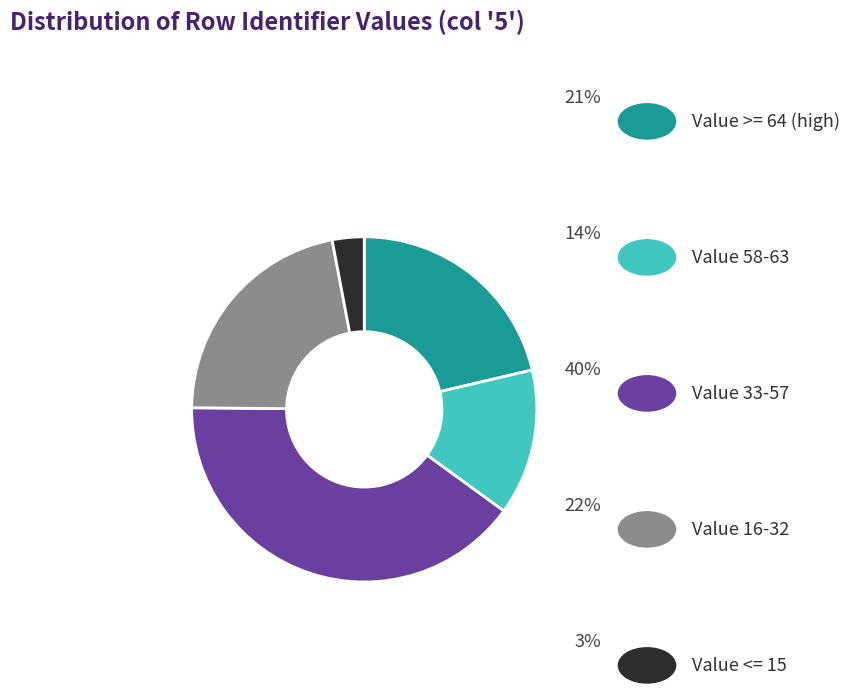

Is there any slice that represents more than half of the pie?

No